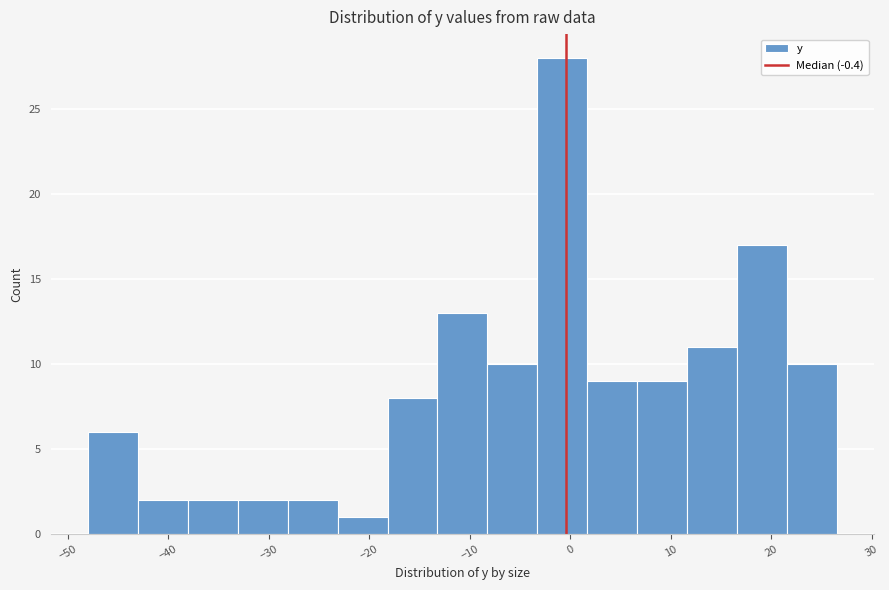

Which range on the x-axis has the tallest bar?

-3 to 2